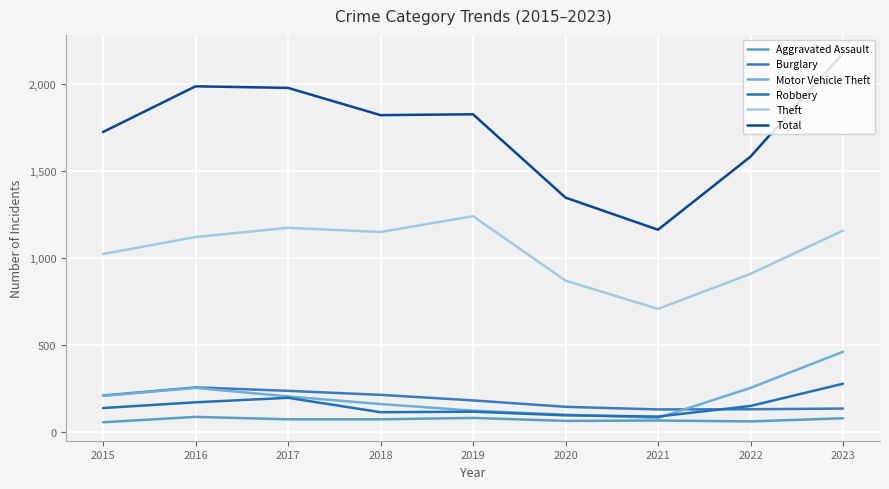

The value of Robbery at 2020 is 40. True or false?

False